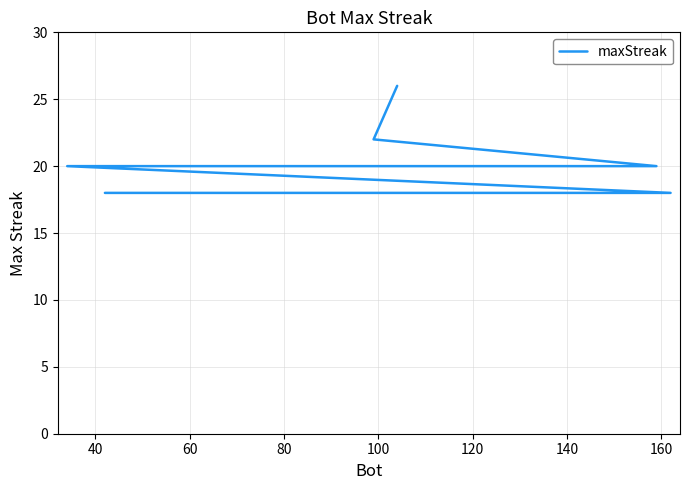

What is the smallest value displayed?

18